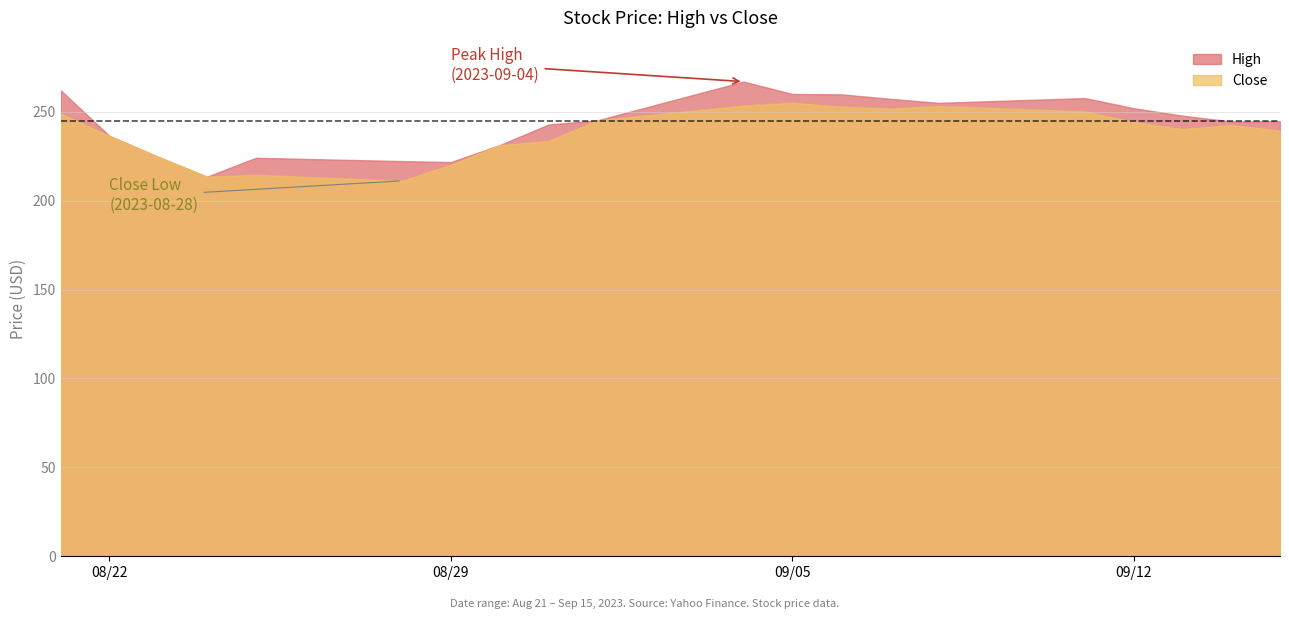

In High, how many points are higher than both neighbors (excluding endpoints)?

3